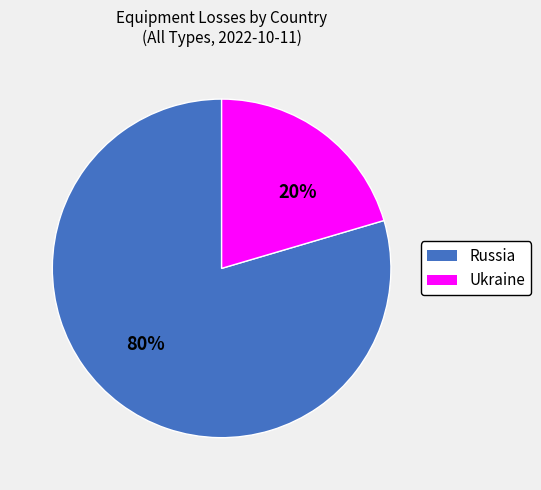

Do Russia and Ukraine together represent more than half of the pie?

Yes